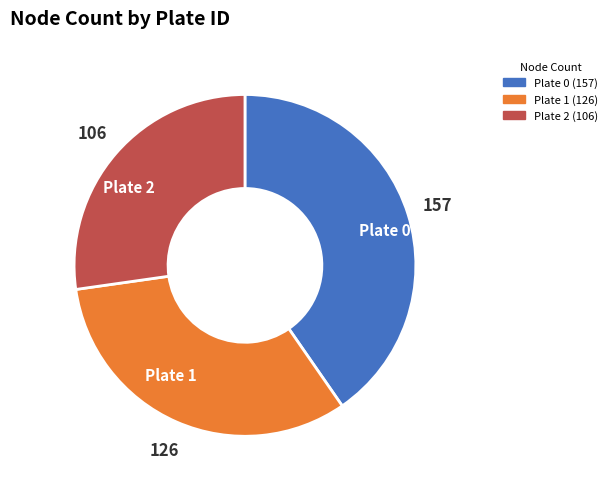

Which slice is the largest?

Plate 0